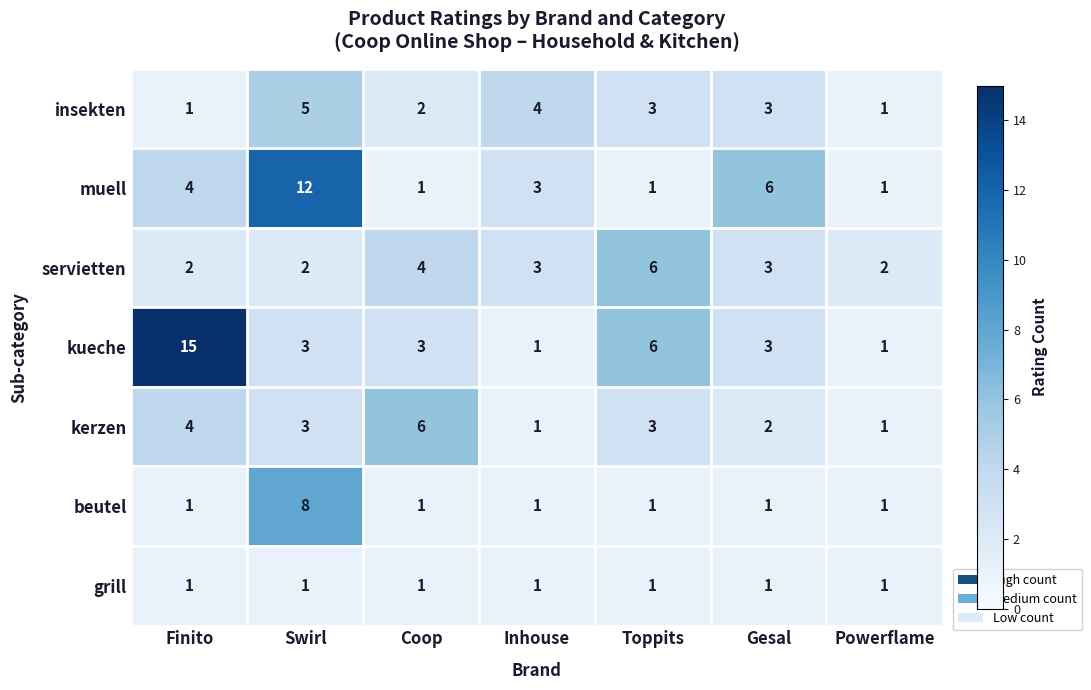

At how many categories does at least one series exceed 5?

5